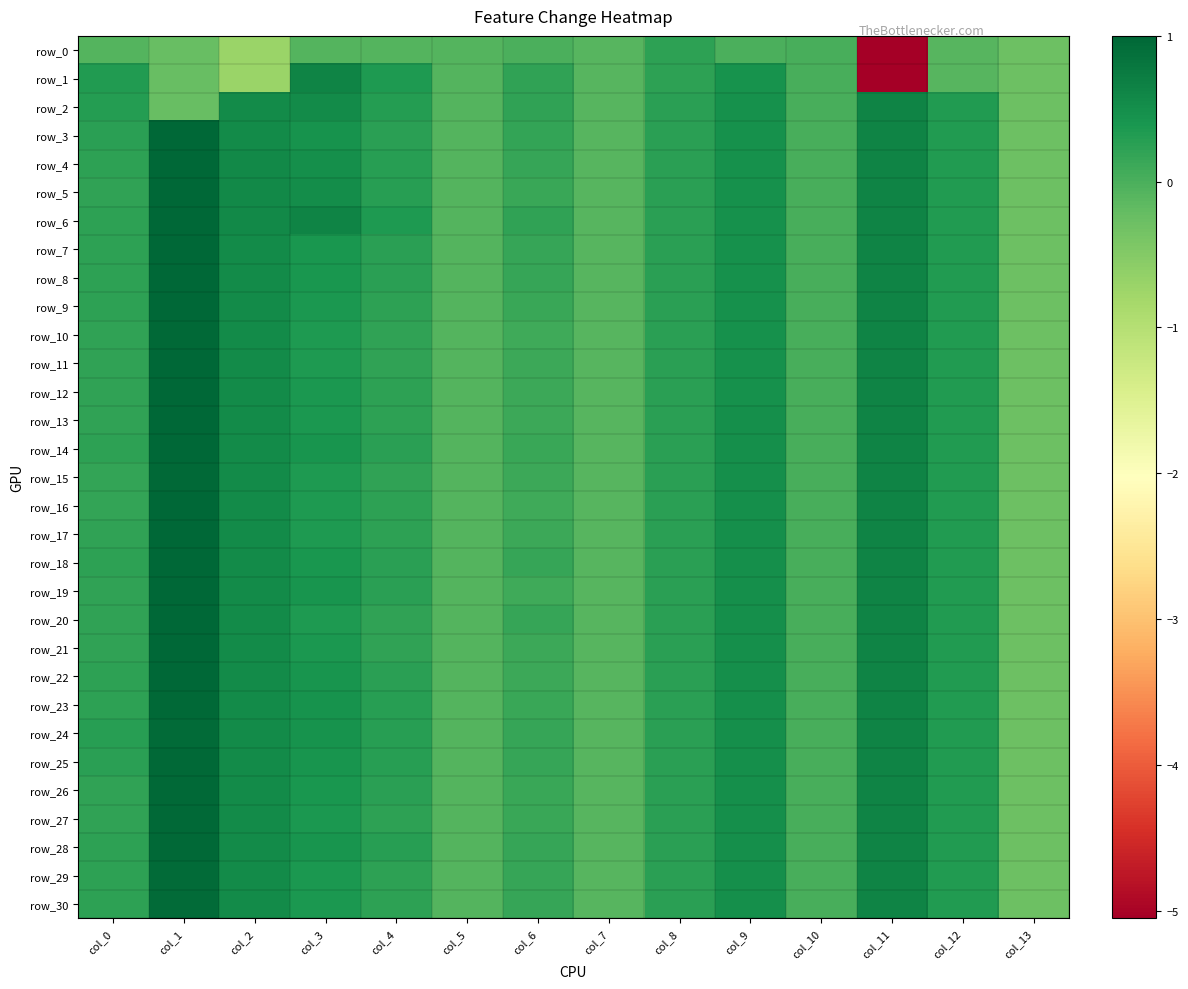

What is the difference between the maximum and minimum values in the row_4 series?

1.3